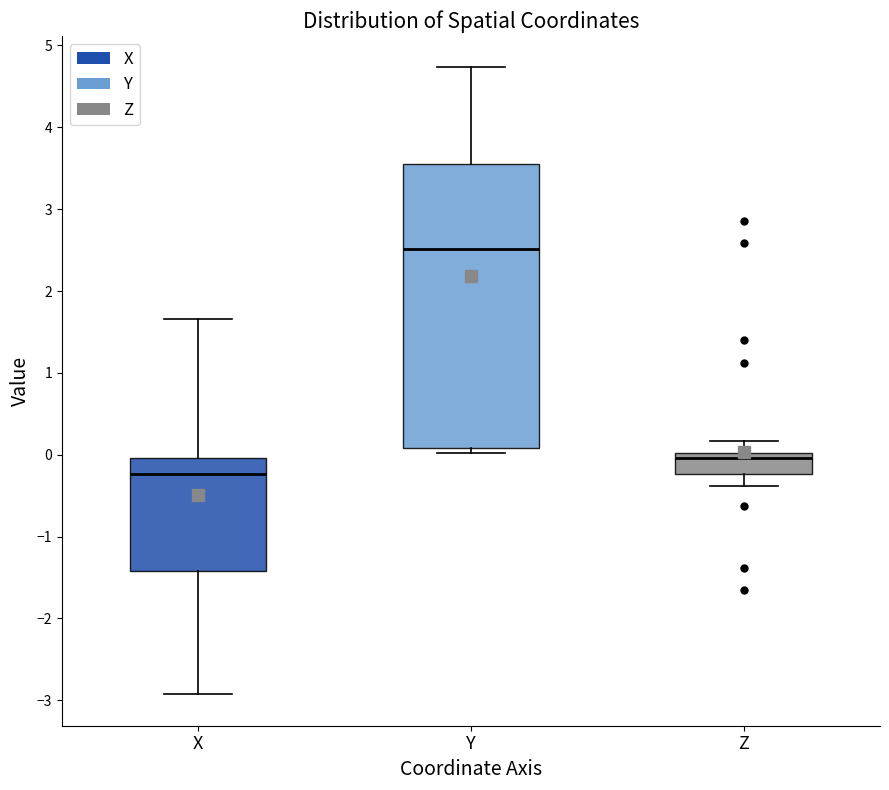

Which box has the highest median line?

Y